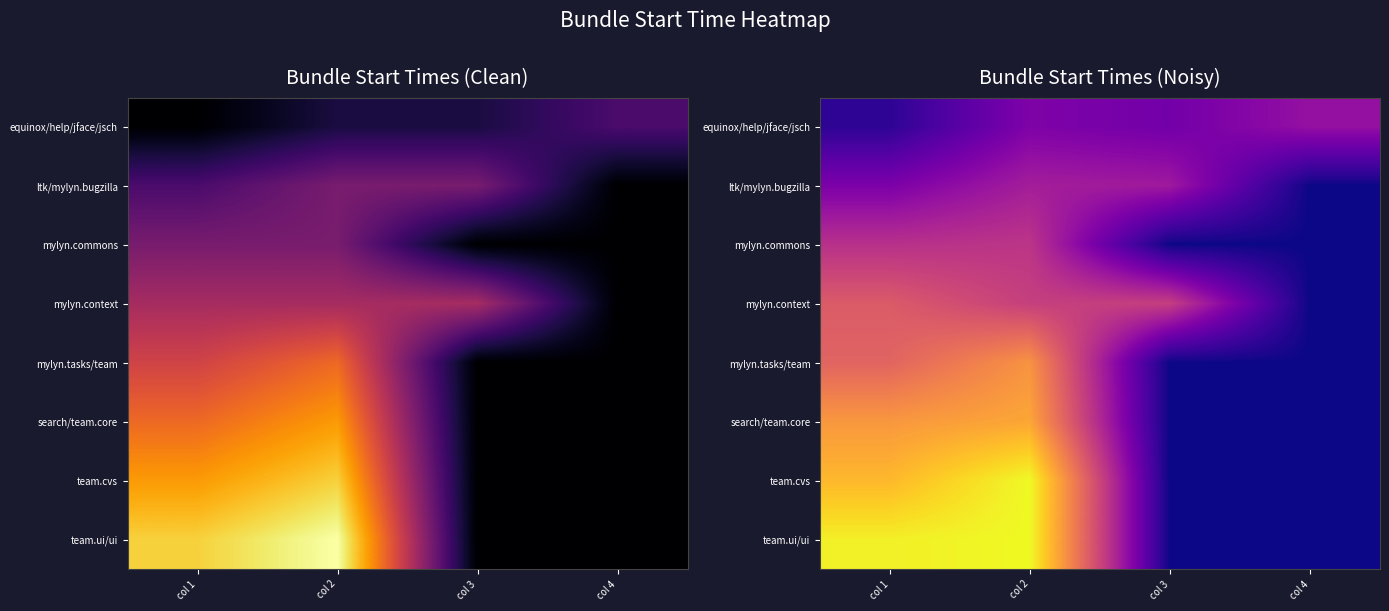

Is it true that mylyn.context equals 0.5 at col 3?

True